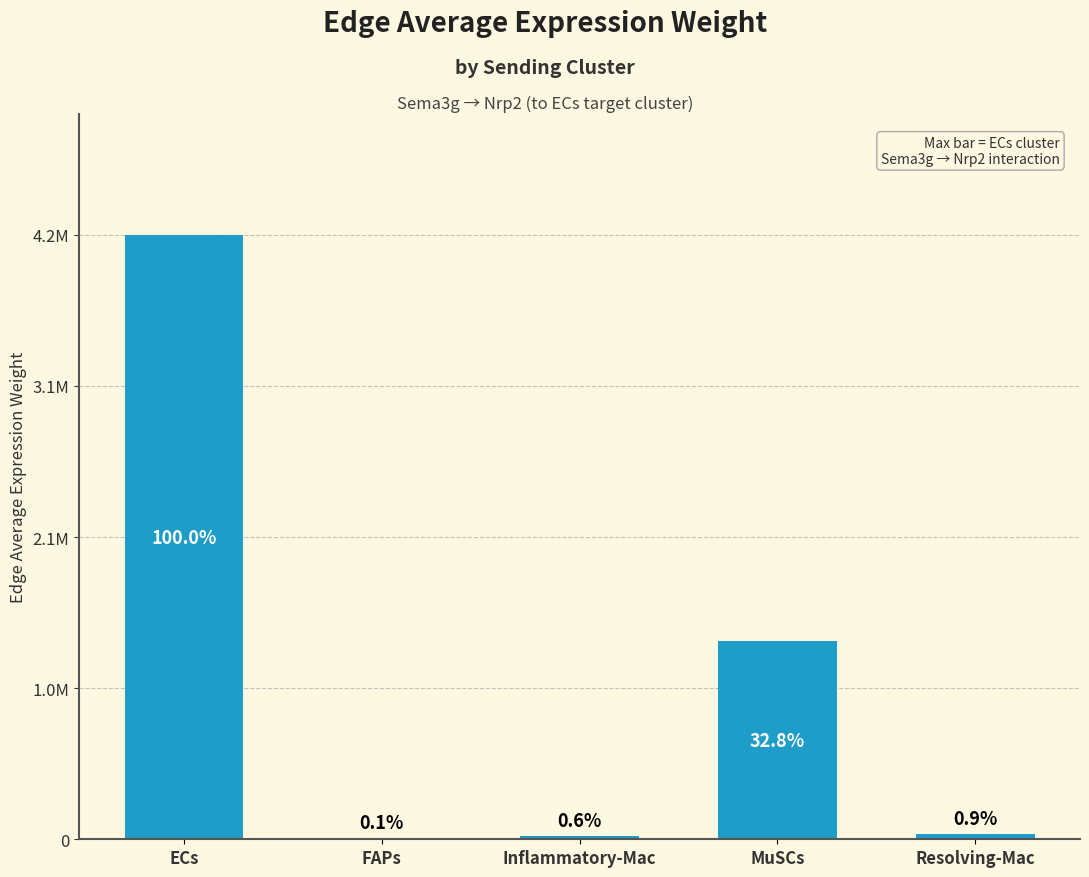

List the labels in order of value, smallest first.

FAPs, Inflammatory-Mac, Resolving-Mac, MuSCs, ECs